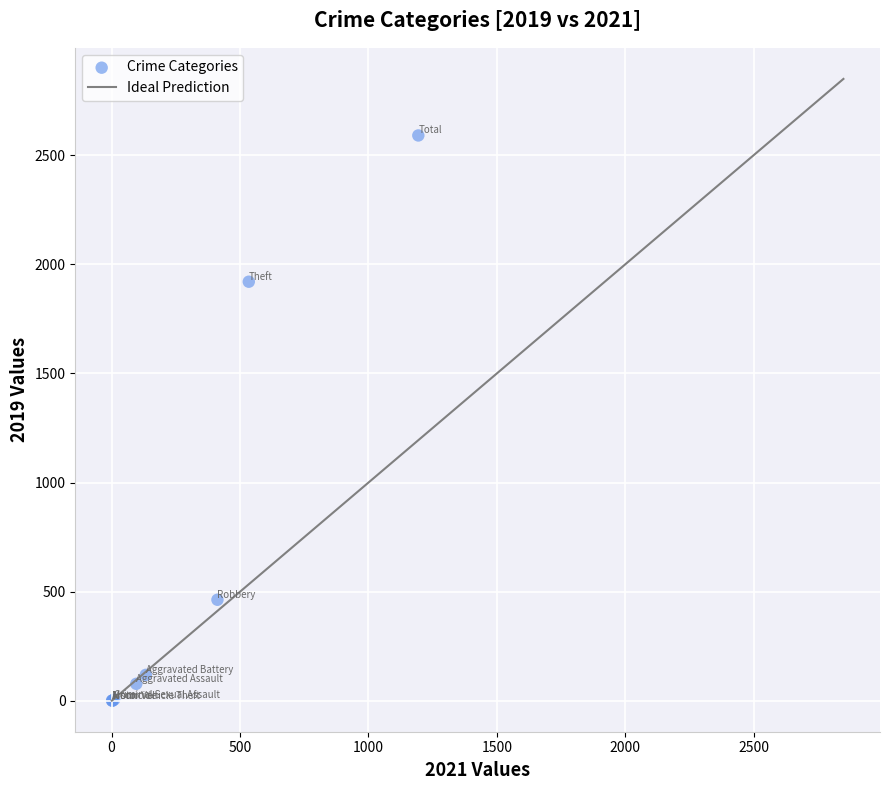

What Y value in the scatter plot is closest to 1295?

1920